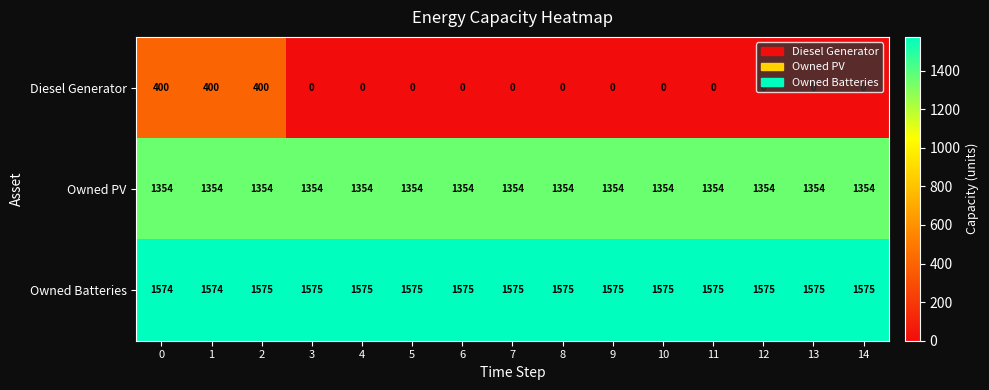

Which series changed the most between 1 and 4?

Diesel Generator